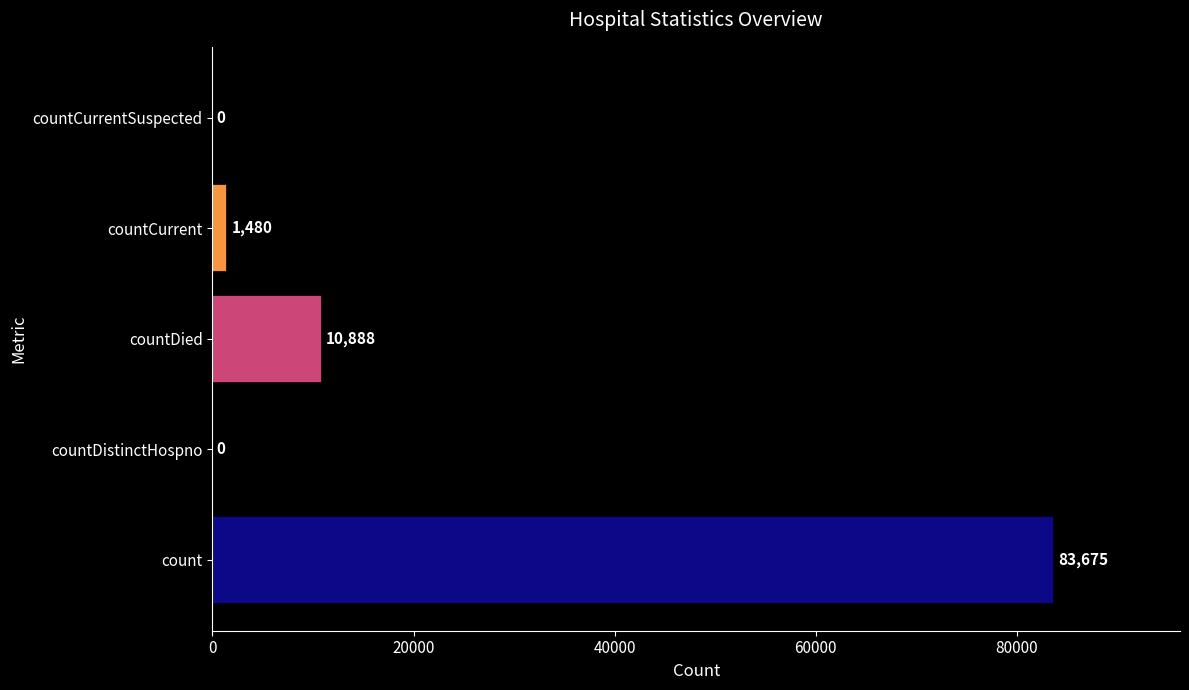

Reading top to bottom, list all the values displayed in this chart.

countCurrentSuspected=0	countCurrent=1480	countDied=10888	countDistinctHospno=0	count=83675